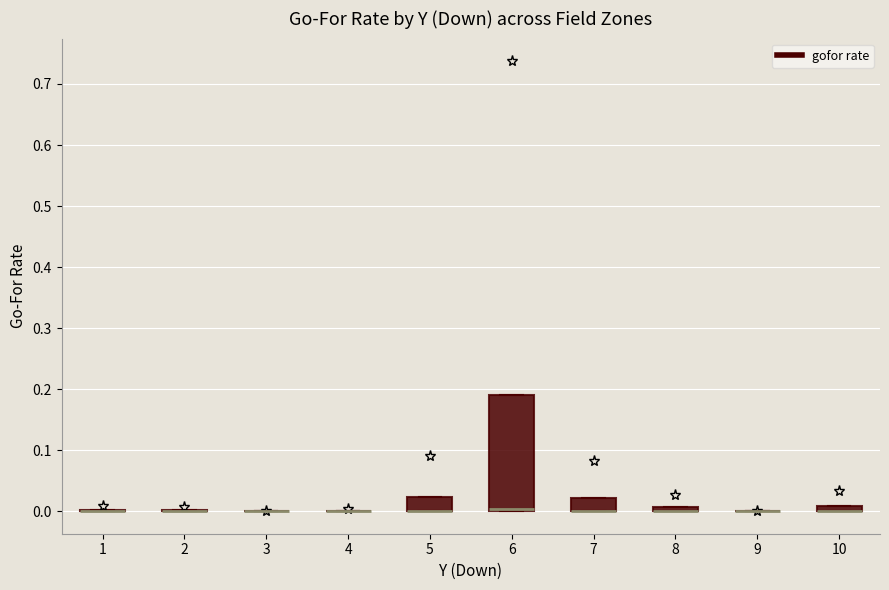

Where is the upper edge of the box at x = 10 on the y-axis? The values are not printed on the chart, so give them approximately, as read against the axis.

0.01